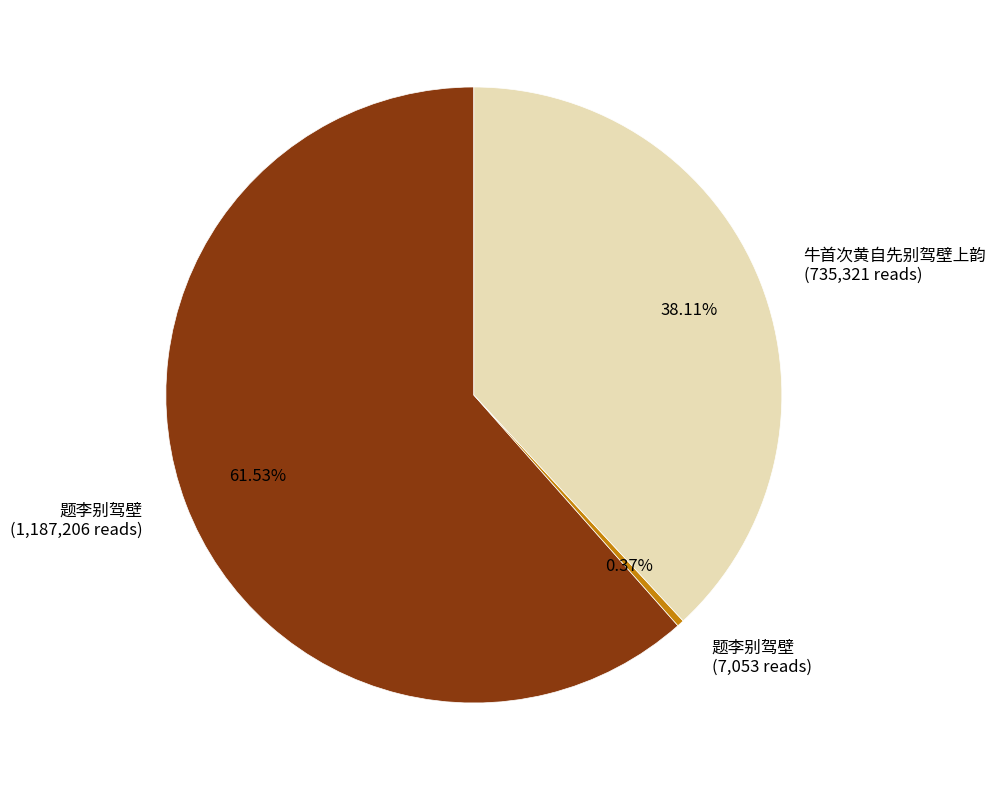

Which slice is the largest?

题李别驾壁 (1,187,206 reads)